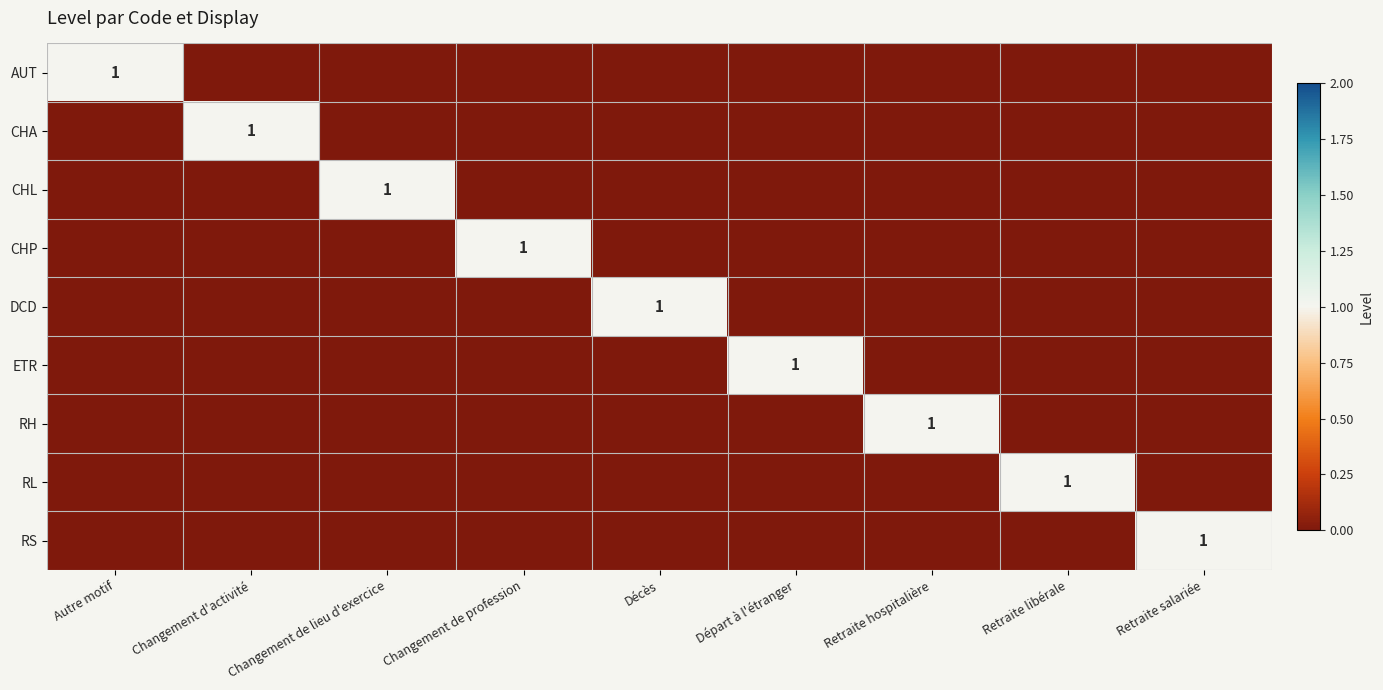

What is the difference between the maximum and minimum values in the RH series?

1